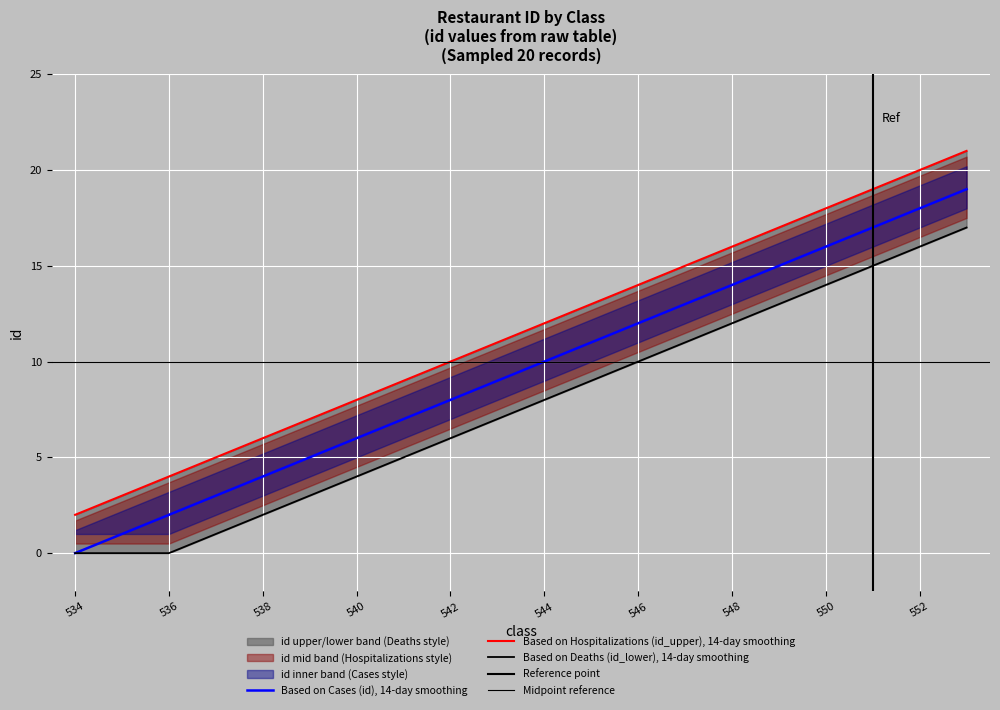

Rank the series at 534 from lowest to highest value.

id, id_lower, id_upper